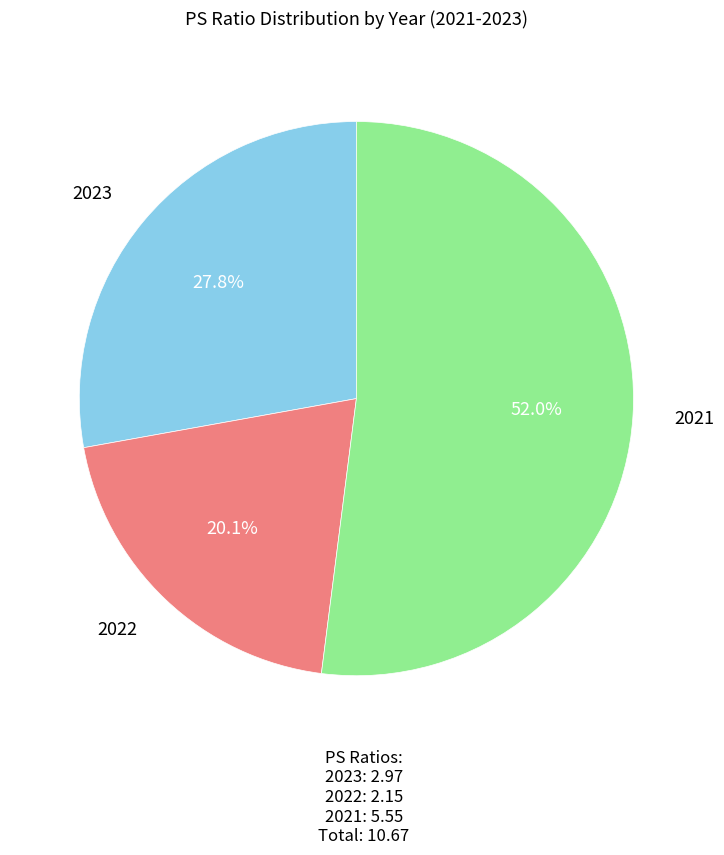

Is there any slice that represents more than half of the pie?

Yes